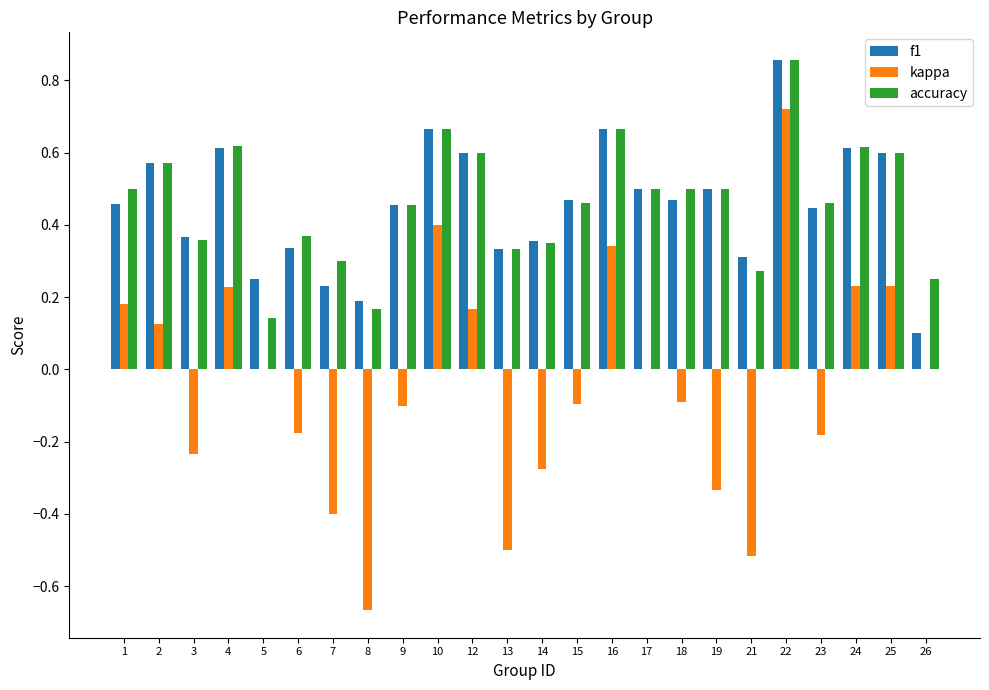

At which category is the sum across all series the highest?

22